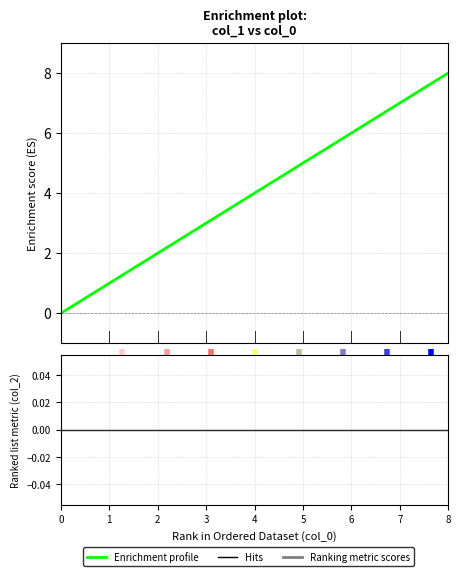

What is the change in value from 1 to 5?

+4